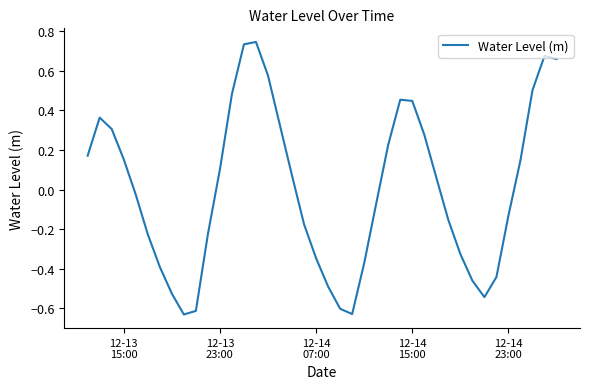

What is the difference between the maximum and minimum values?

1.4